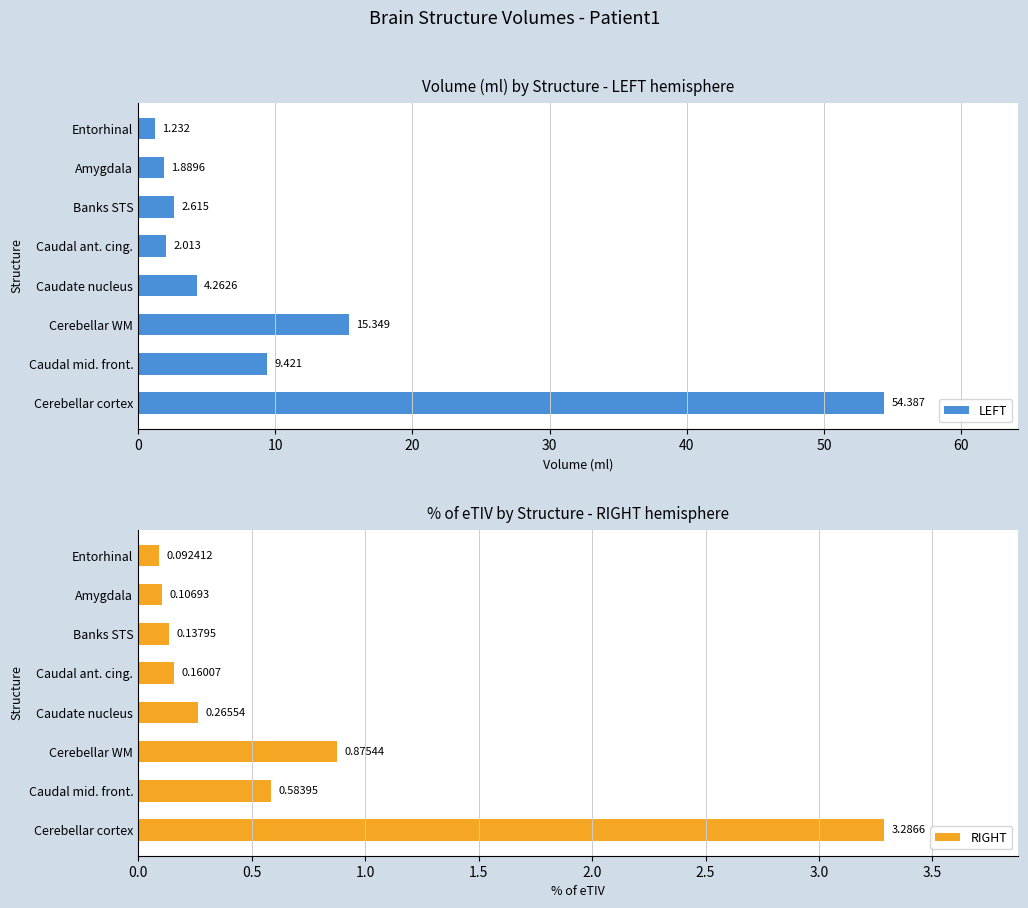

What is the value of the RIGHT bar at the 5th from the left?

0.2